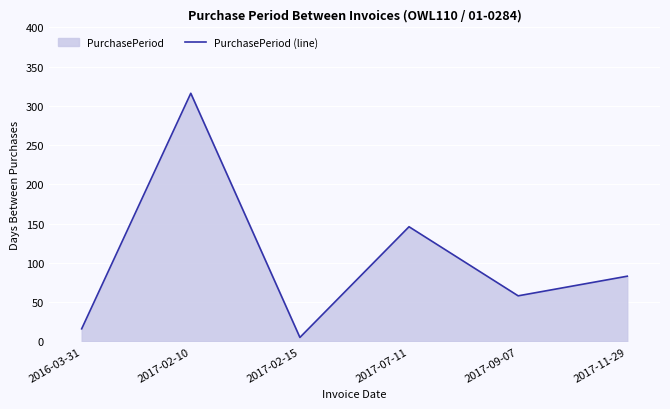

Rank the categories by value from highest to lowest.

2017-02-10, 2017-07-11, 2017-11-29, 2017-09-07, 2016-03-31, 2017-02-15